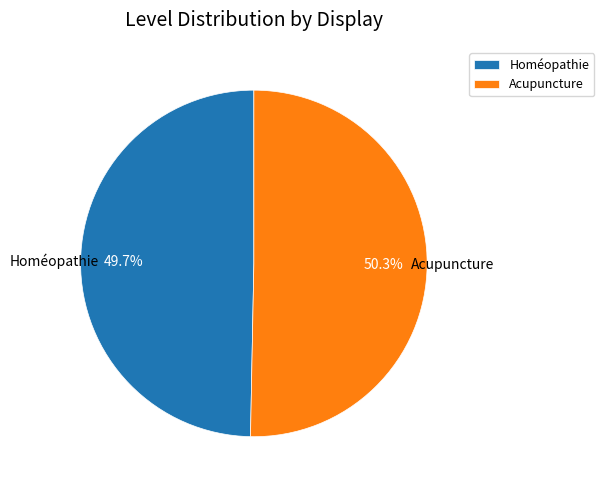

To the nearest percent, what is the difference between the Homéopathie and Acupuncture slice percentages?

1%